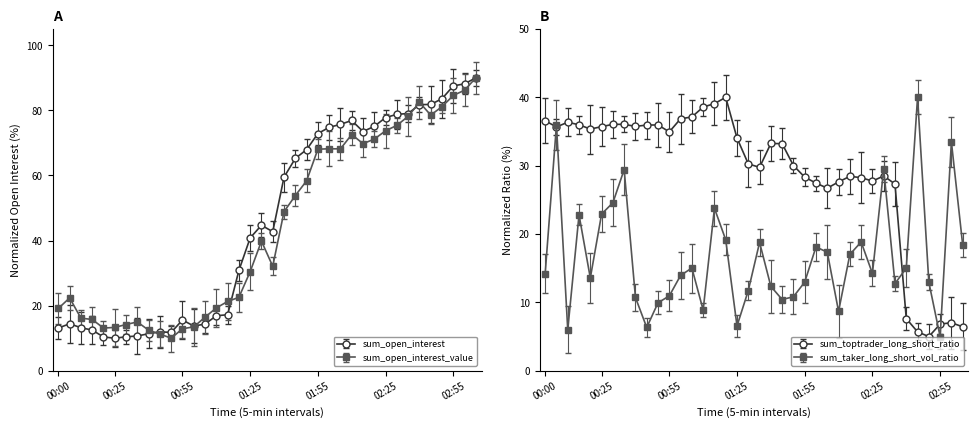

What are all the series names shown in the legend?

sum_open_interest, sum_open_interest_value, sum_toptrader_long_short_ratio, sum_taker_long_short_vol_ratio